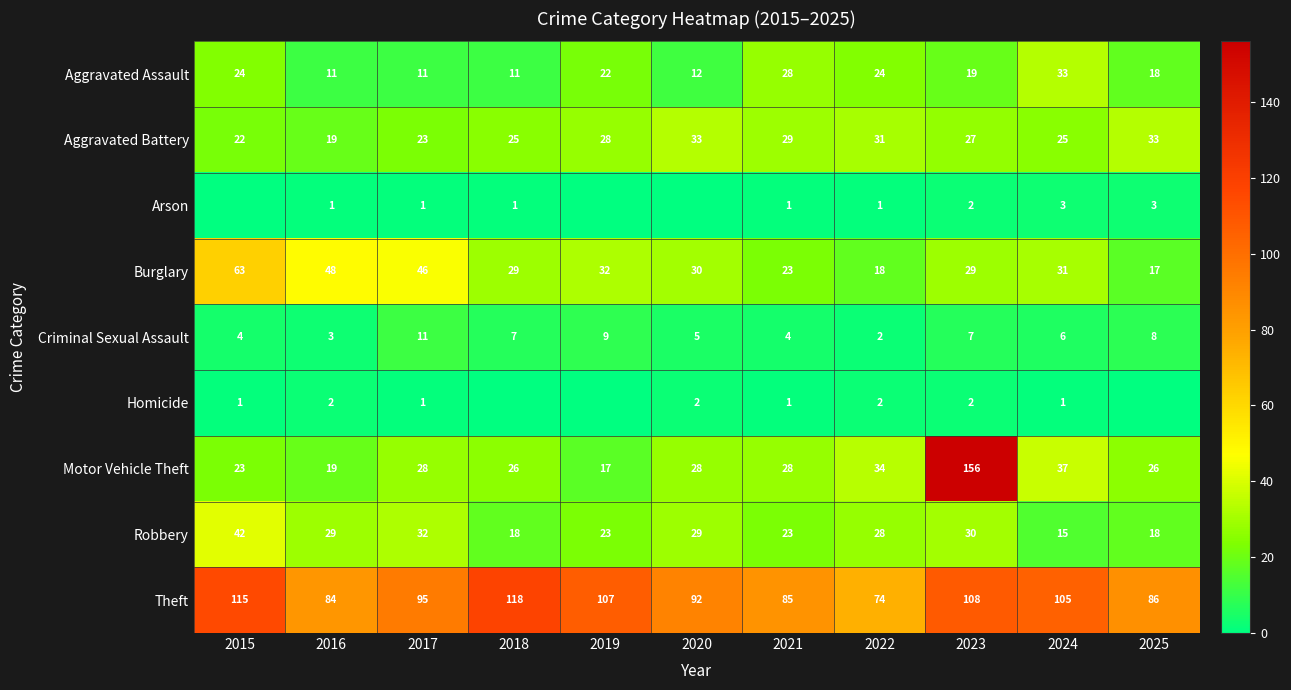

Which series has the largest total across all categories?

Theft